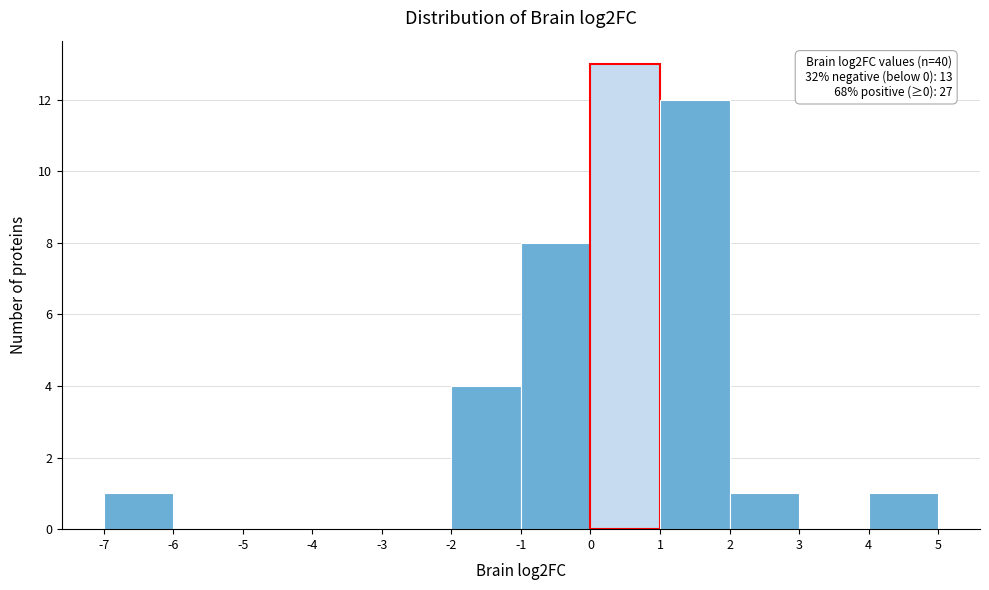

Which range on the x-axis has the tallest bar?

0 to 1